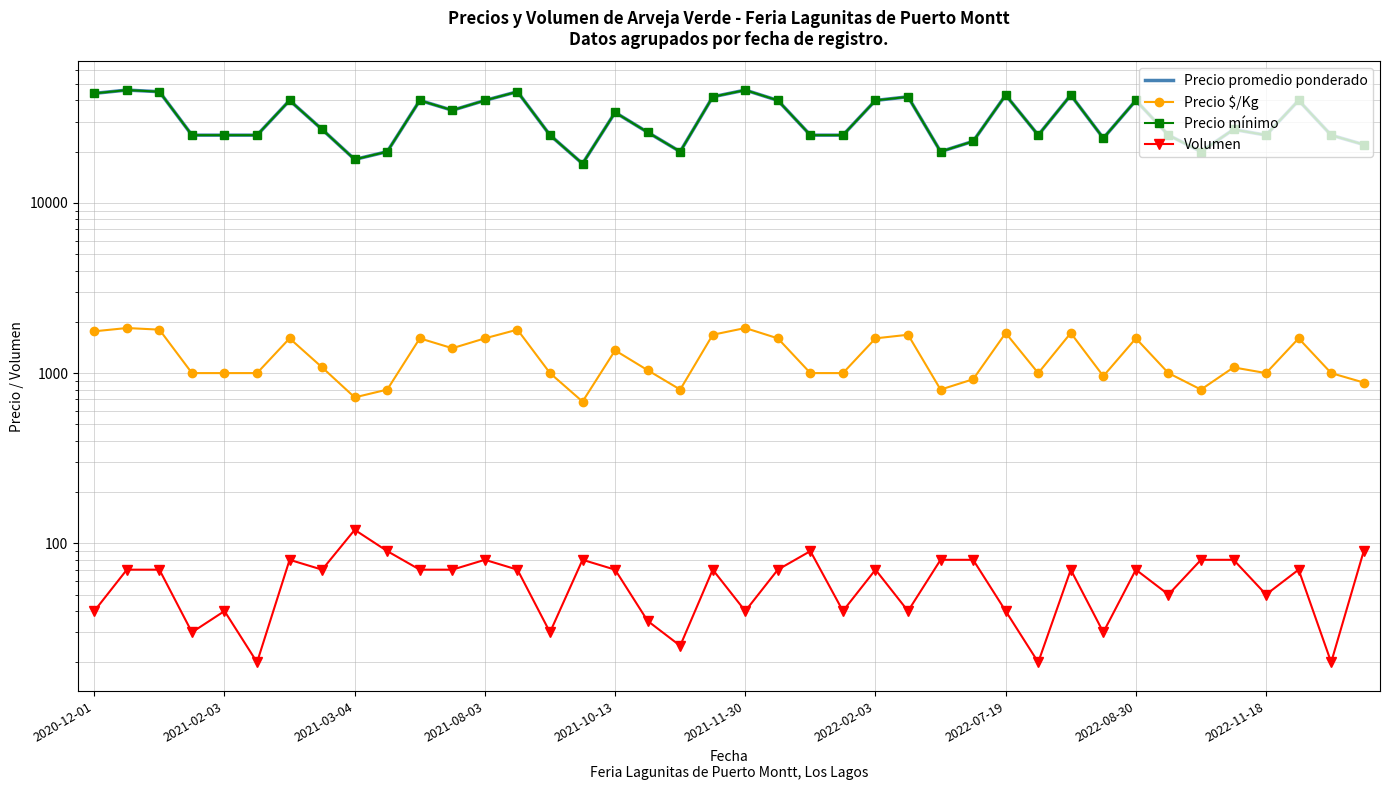

What position from the left is 15?

16